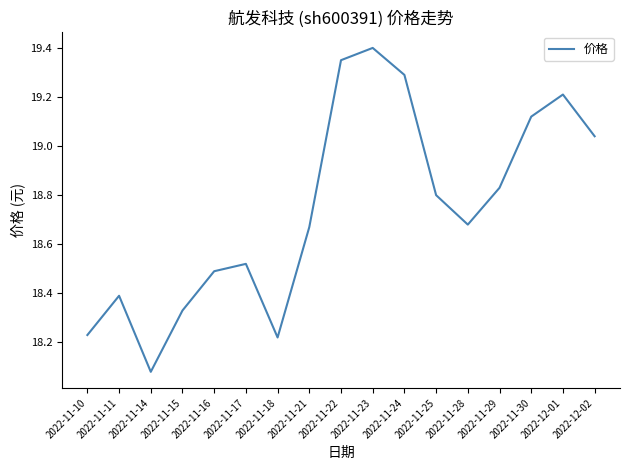

Where is the data nearest to the value 18?

2022-11-14